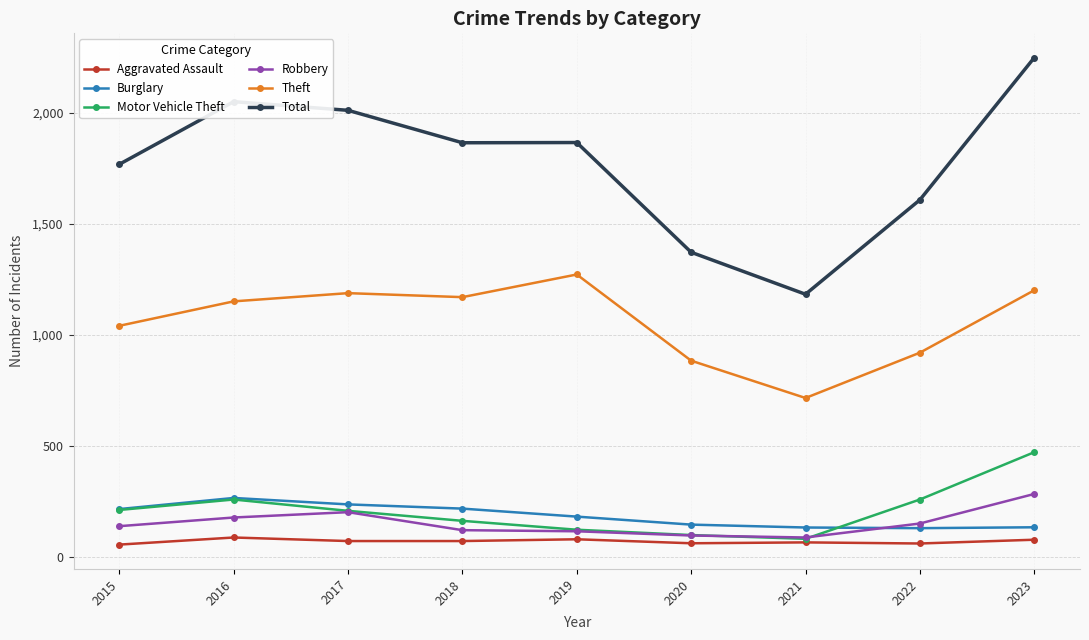

How many distinct data groups are displayed?

6